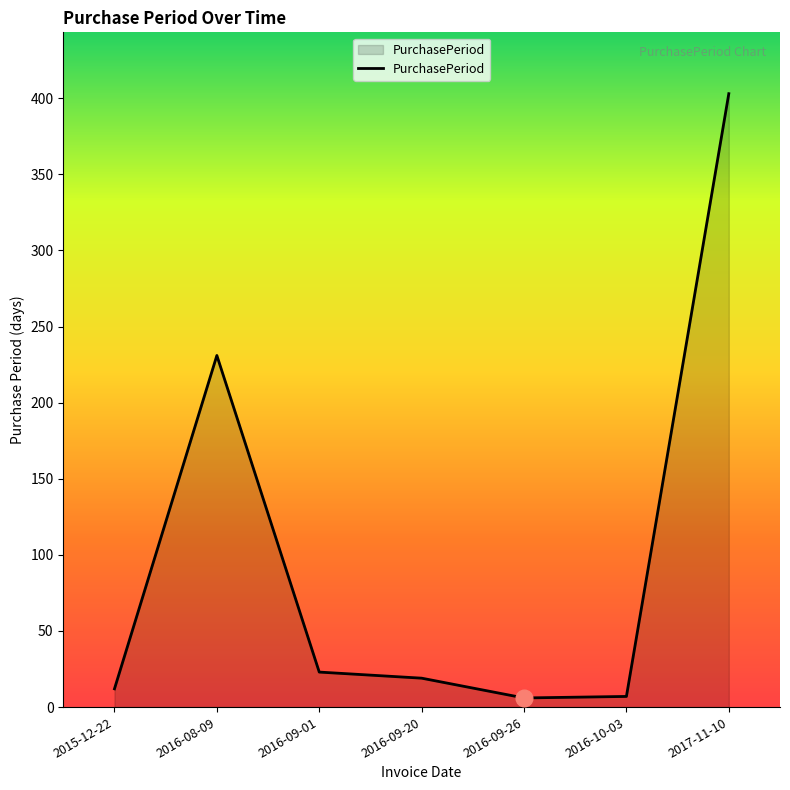

The value at 2016-09-26 is 6. True or false?

True